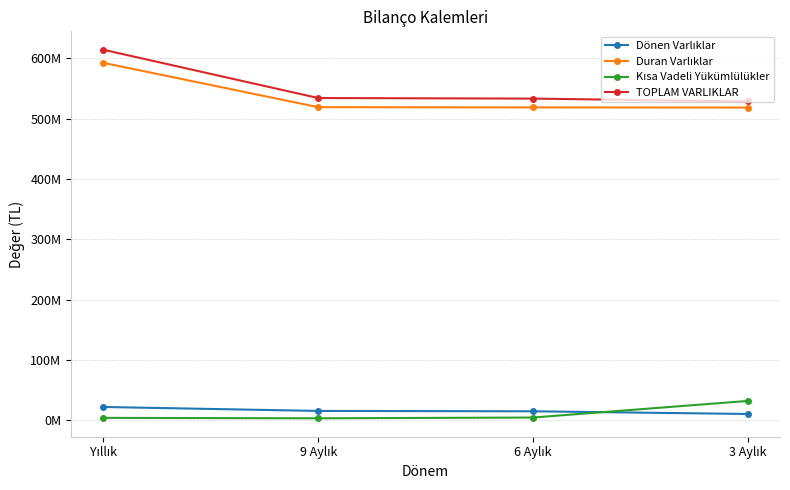

What is the average value of the Duran Varlıklar series?

537210970